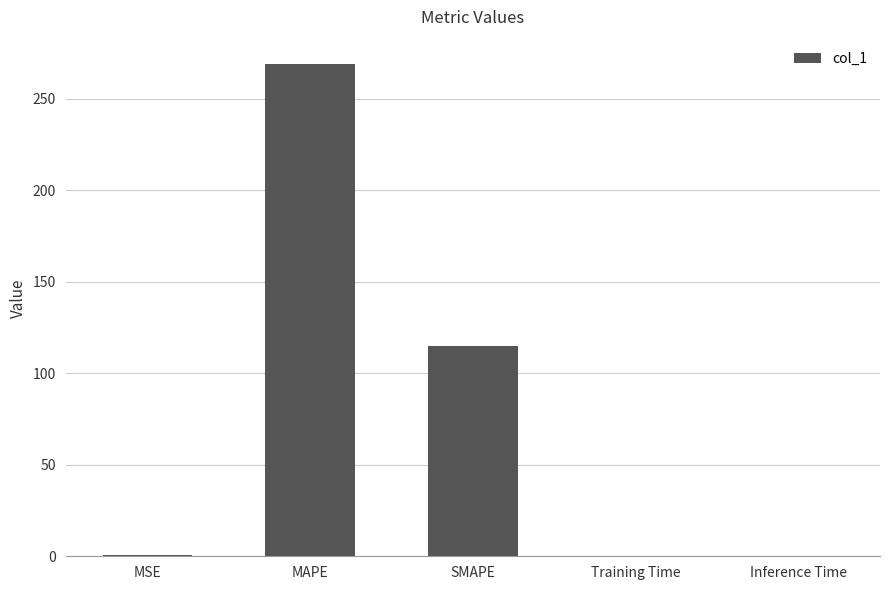

At which label is the value closest to 134?

SMAPE